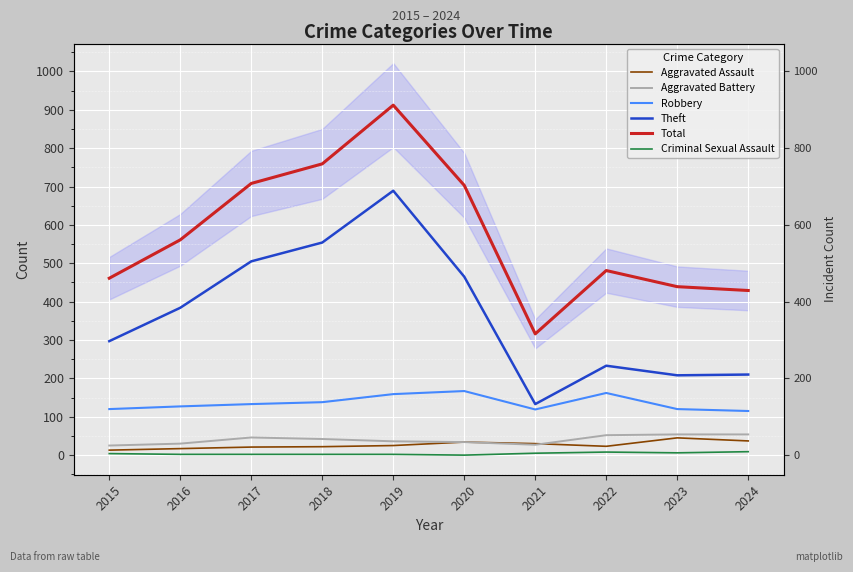

True or false: Theft has a value of 208 at 2023.

True